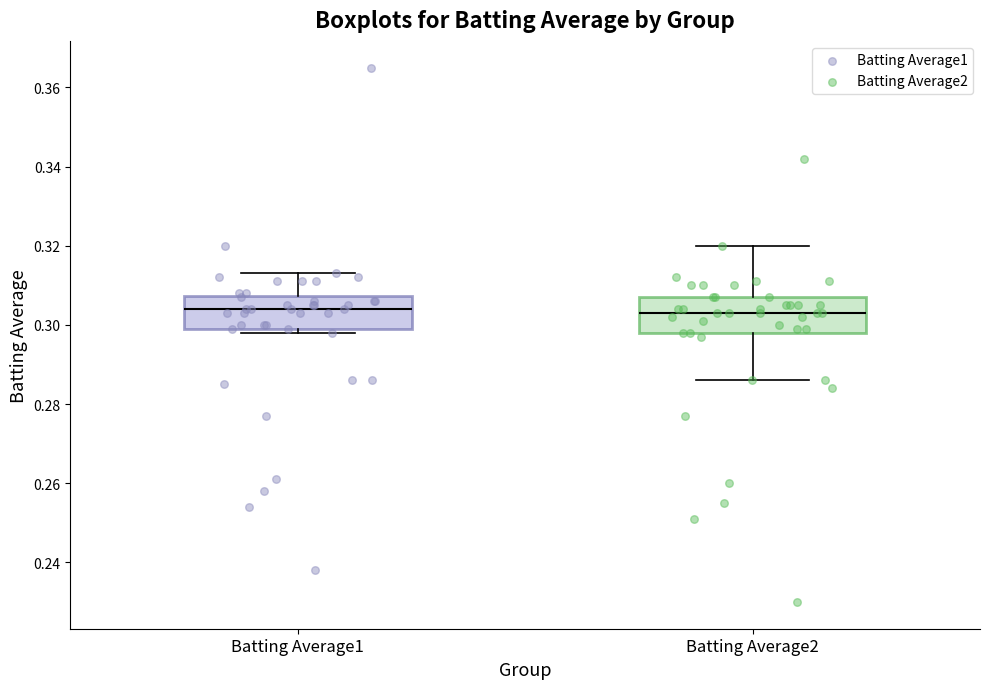

Reading left to right, transcribe this box plot: for each box, give where its median line is, the range the box spans, and where its two whiskers end, as read against the y-axis. The values are not printed on the chart, so give them approximately, as read against the axis.

Batting Average1: median 0.304, box 0.300 to 0.308, whiskers 0.298 to 0.314
Batting Average2: median 0.304, box 0.298 to 0.308, whiskers 0.286 to 0.320